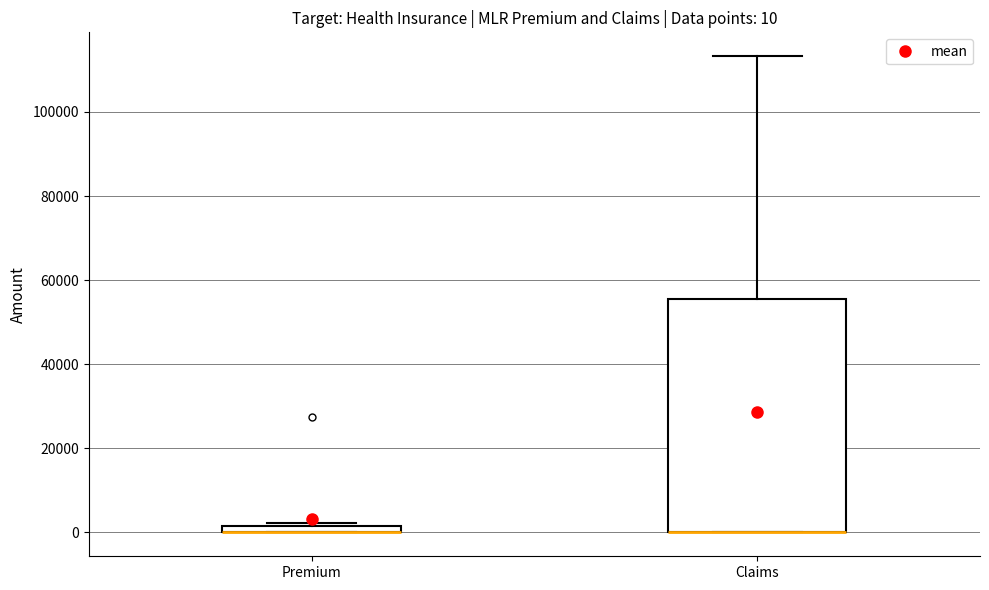

Comparing the boxes themselves (not the whiskers), which one is the tallest?

Claims